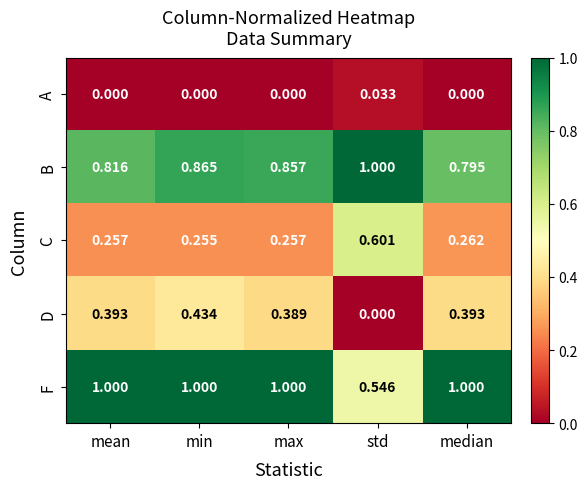

What is the maximum value shown in the chart?

1.0